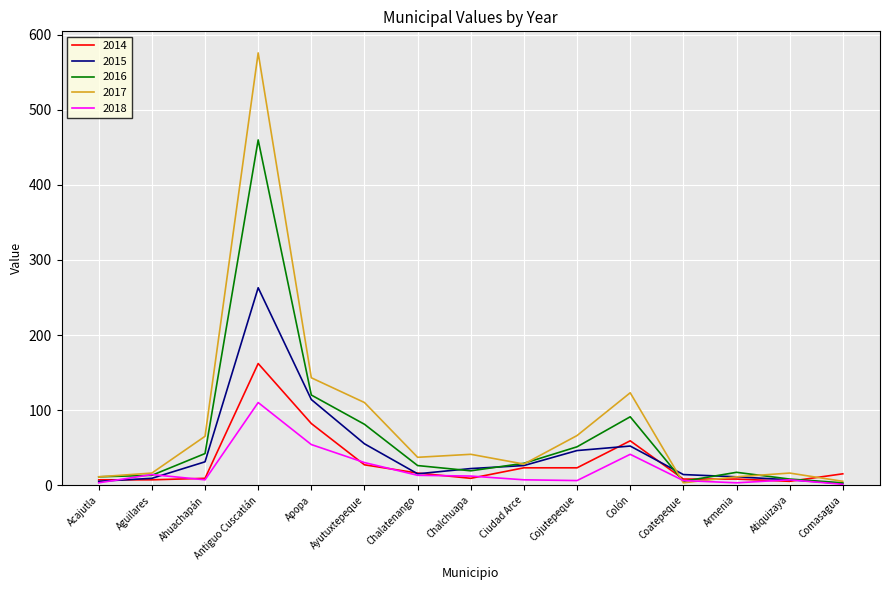

How many values in the 2017 series are below 37?

7